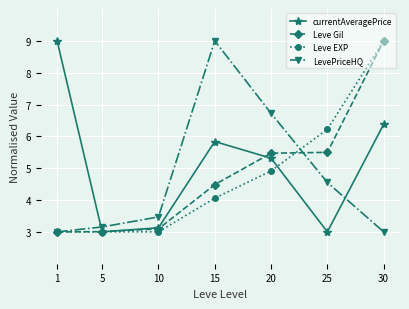

Reading left to right, extract all data points from this chart.

currentAveragePrice: 9.0	3.0	3.1	5.8	5.3	3.0	6.4
Leve Gil: 3.0	3.0	3.1	4.5	5.5	5.5	9.0
Leve EXP: 3.0	3.0	3.0	4.1	4.9	6.2	9.0
LevePriceHQ: 3.0	3.2	3.5	9.0	6.7	4.6	3.0